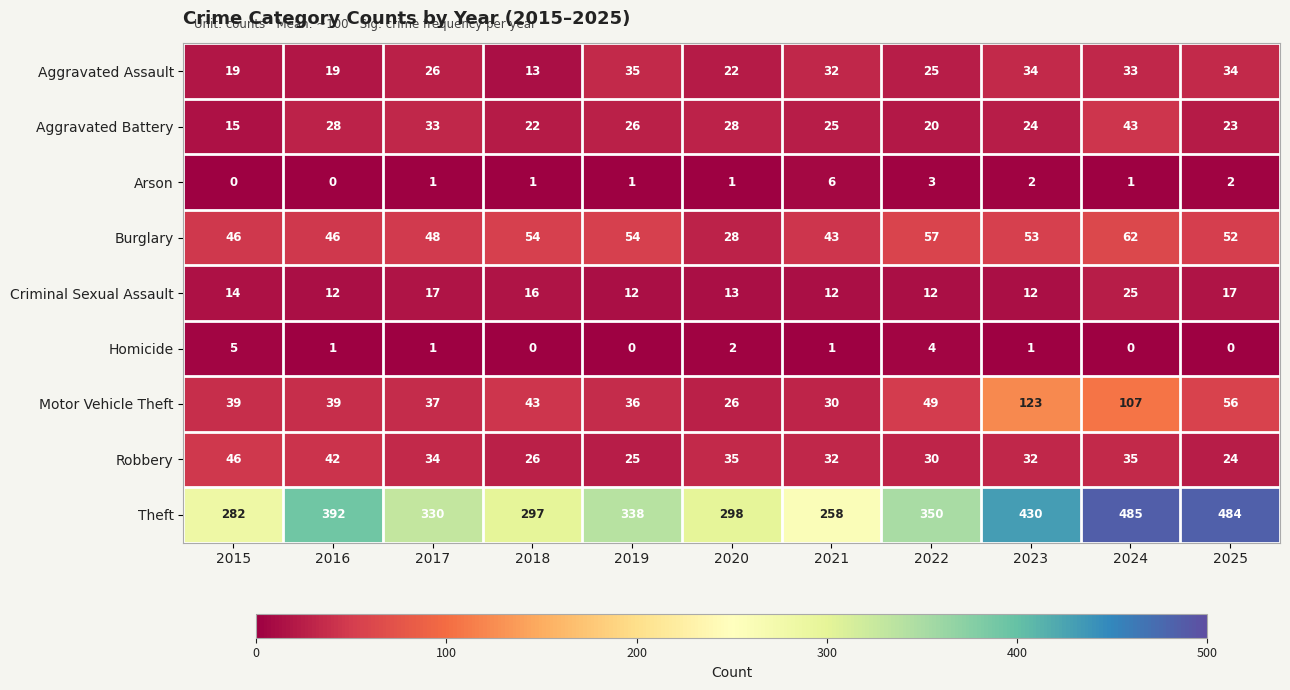

Which series has the largest total across all categories?

Theft